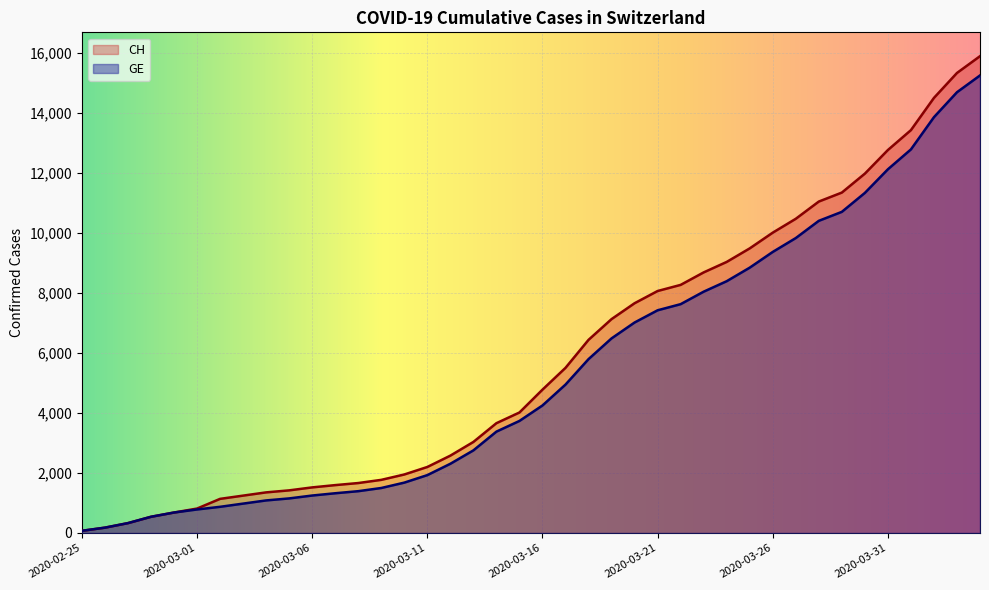

How many categories are shown in the chart?

40